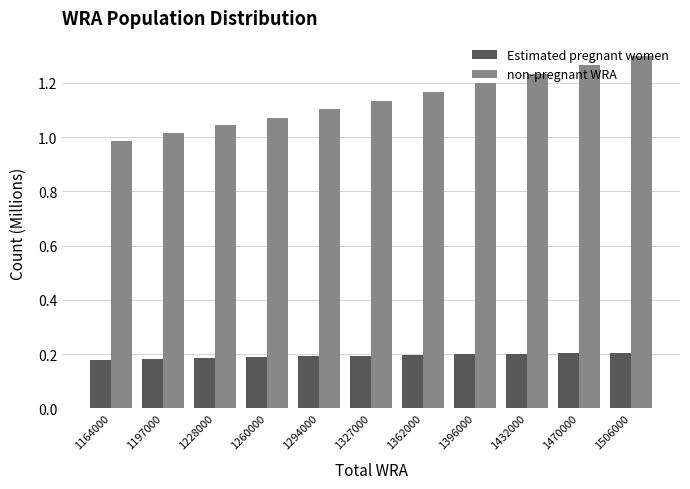

Is the value of non-pregnant WRA at 1470000 greater than the value of Estimated pregnant women at 1327000?

Yes